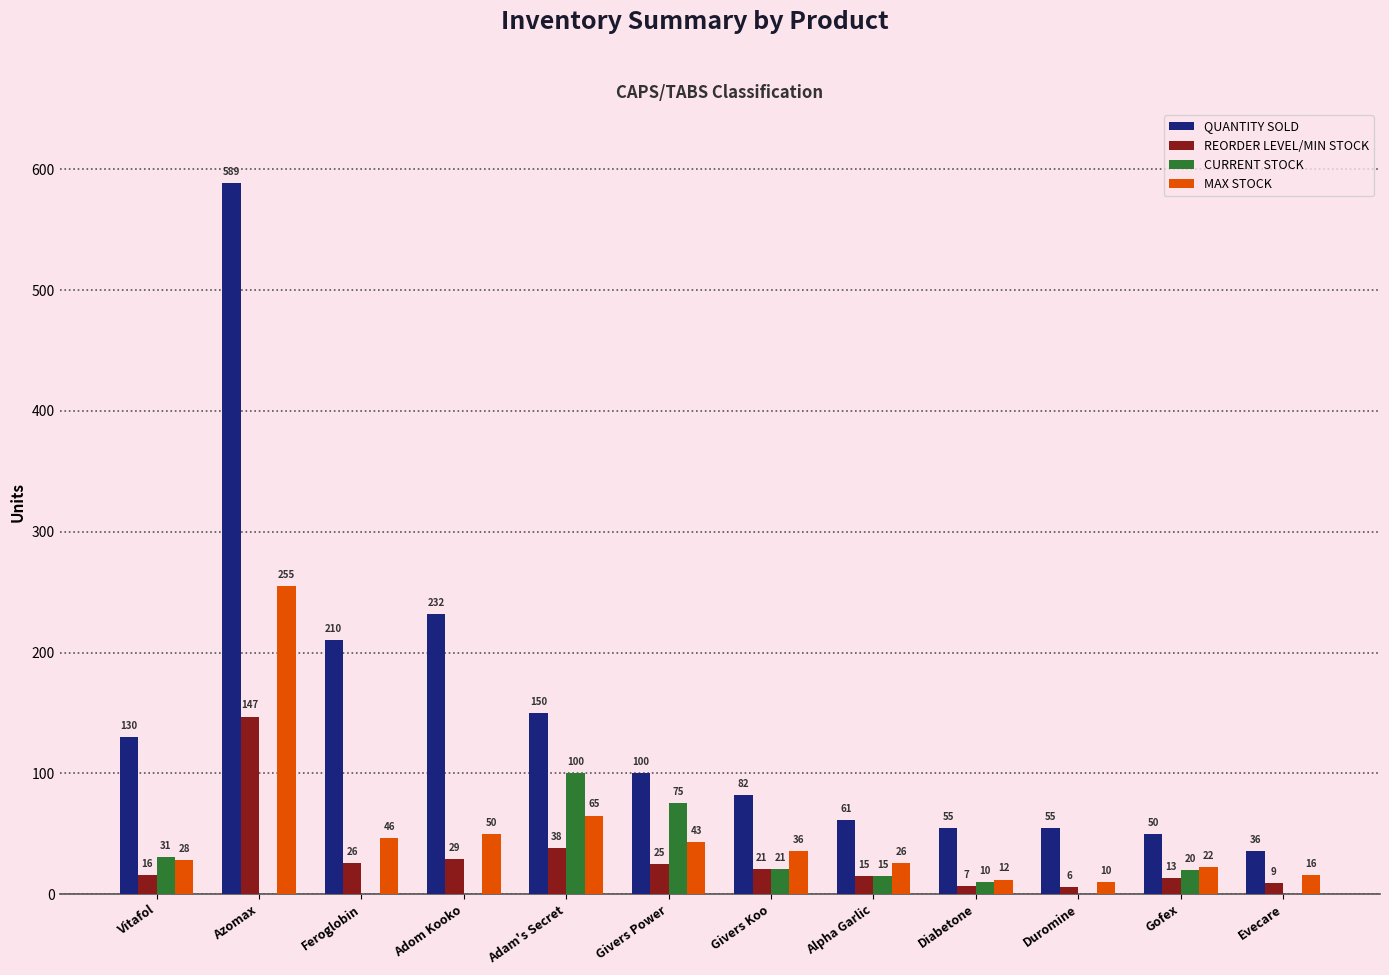

Are the bars grouped side by side (vs. stacked)?

Yes